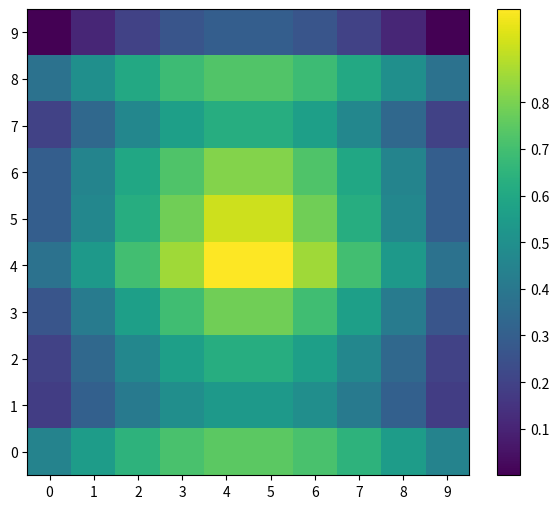

How many series are shown in this chart?

10